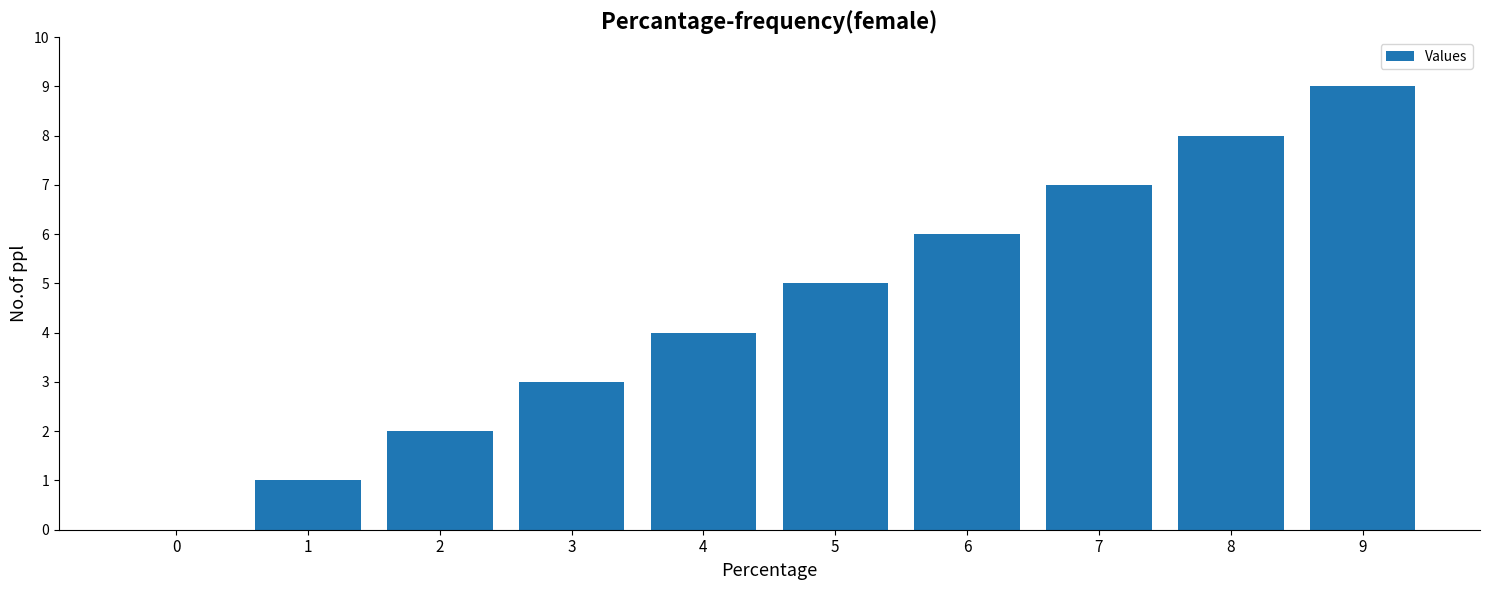

What is the sum of all values?

45